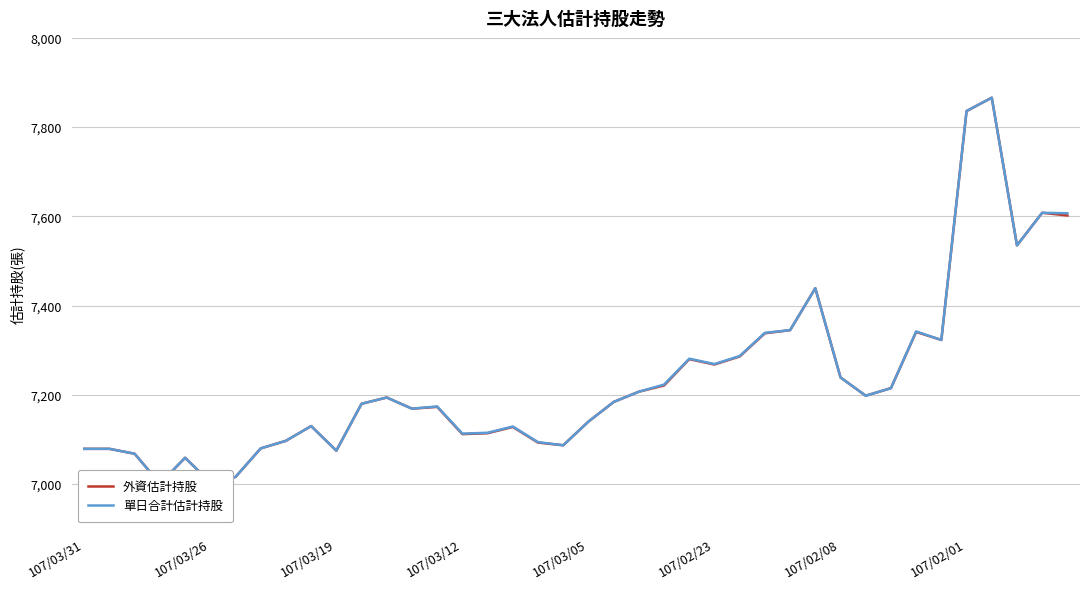

How many values in the 單日合計估計持股 series exceed 7184?

19